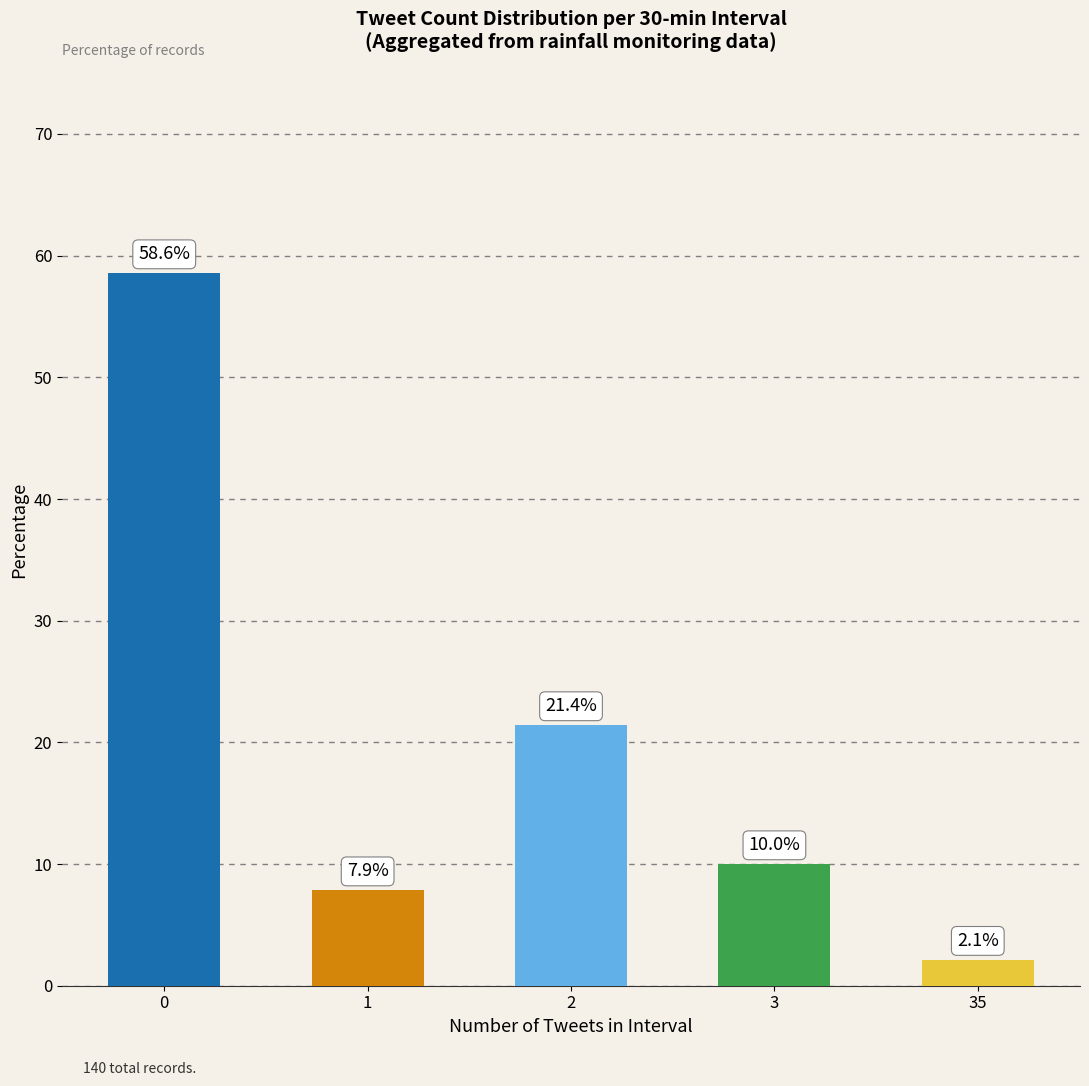

Which series has the widest spread of values?

tweets=0